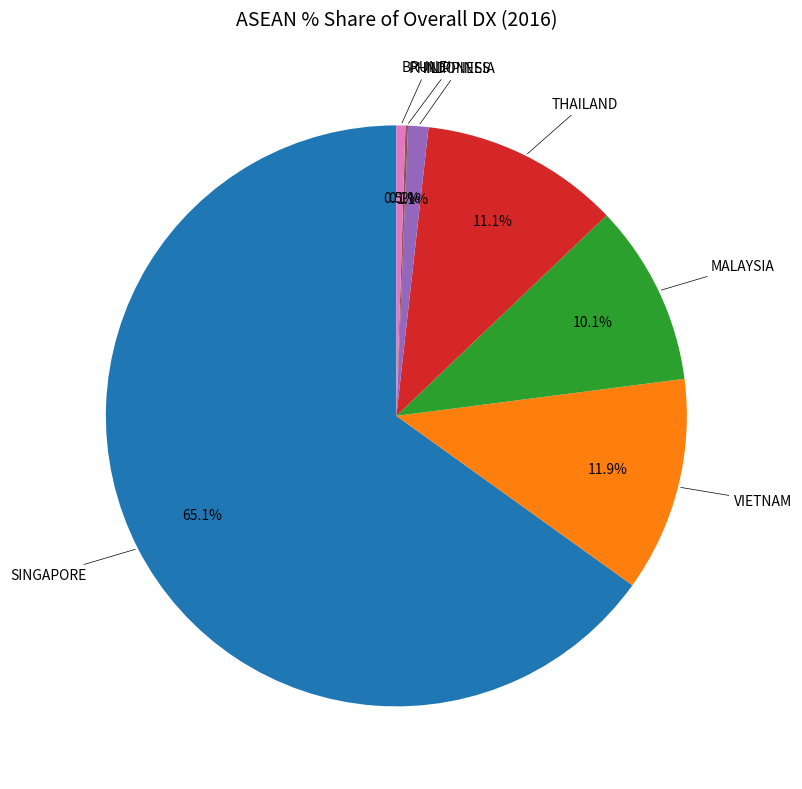

Is there any slice that represents more than half of the pie?

Yes